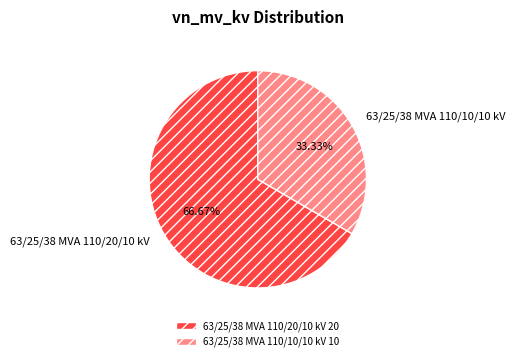

Which slice is the largest?

63/25/38 MVA 110/20/10 kV